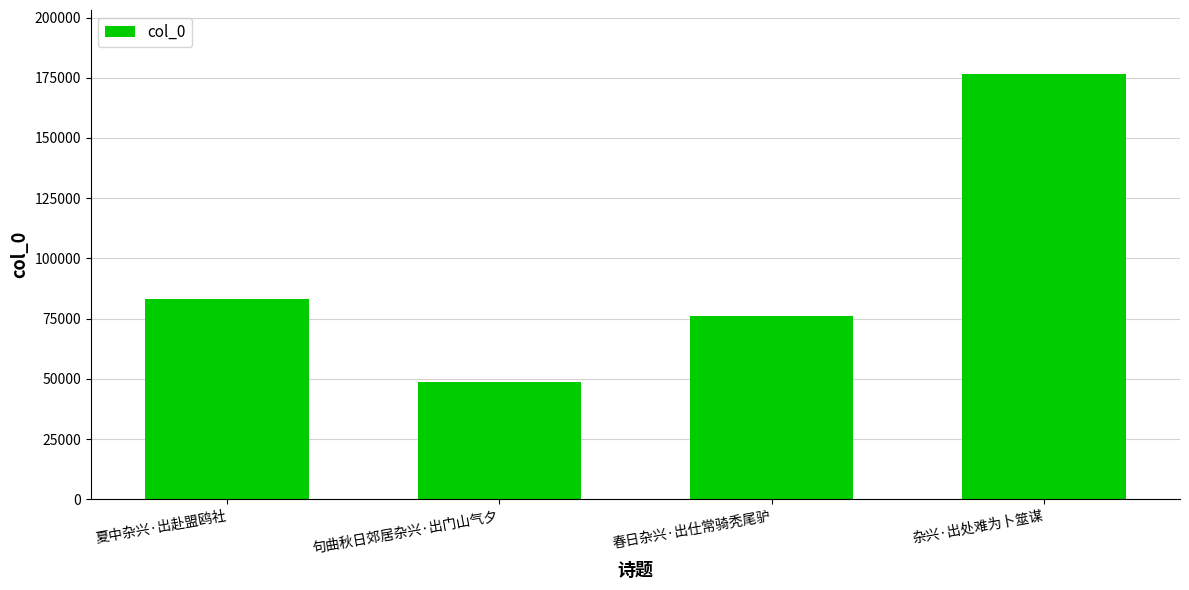

What is the label of the 2nd bar from the left?

句曲秋日郊居杂兴·出门山气夕